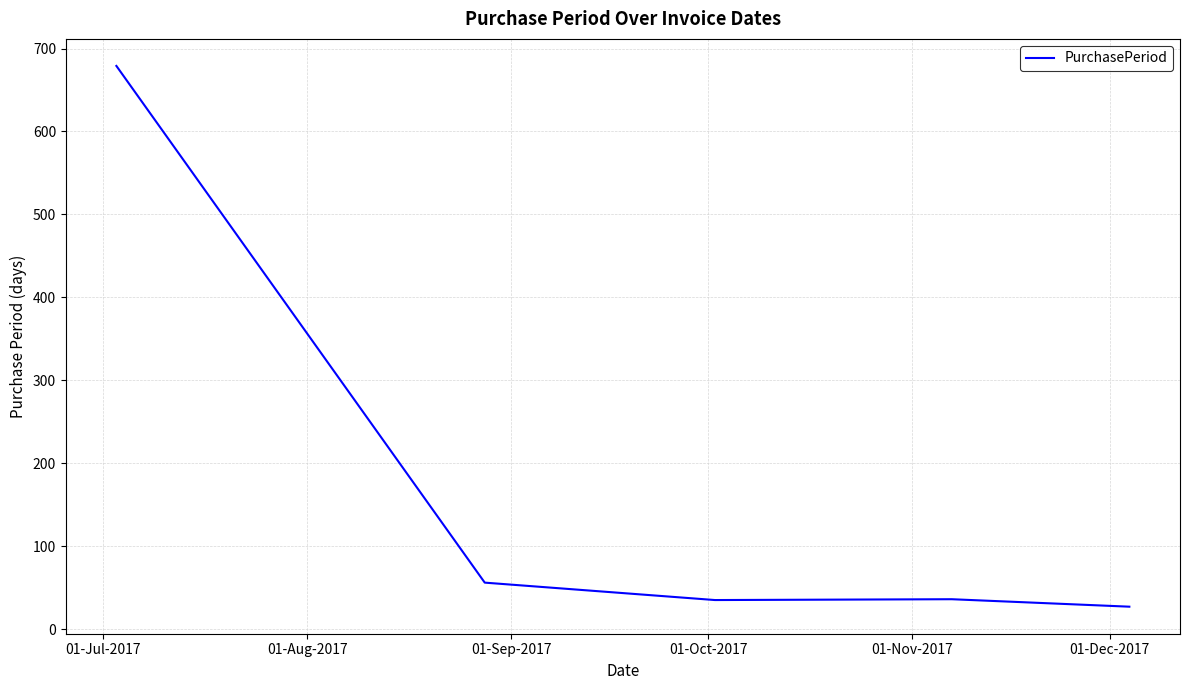

What is the difference between the maximum and minimum values?

652